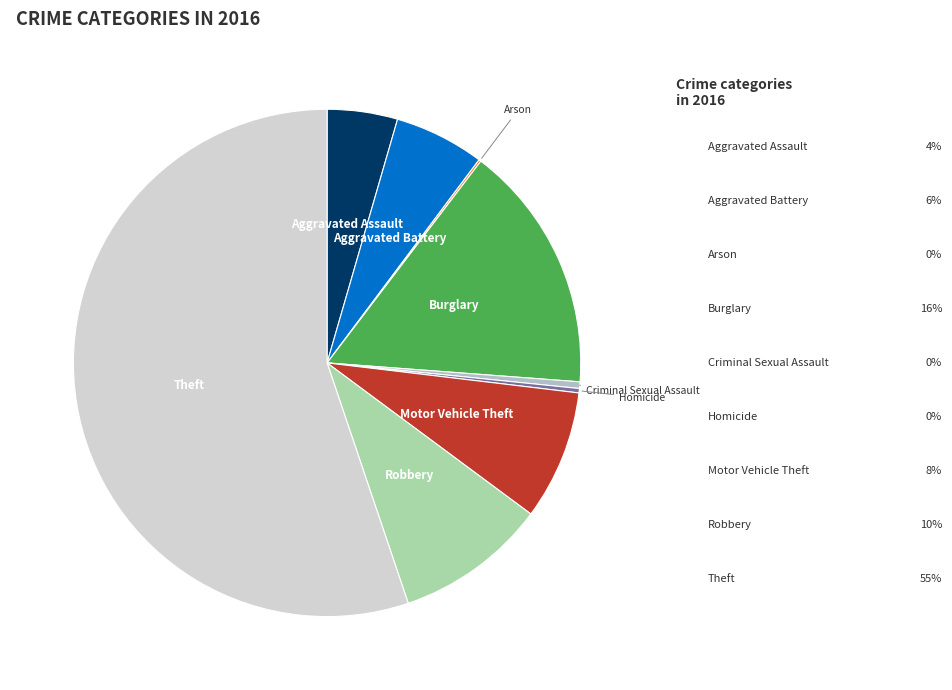

How many slices are in this pie chart?

9